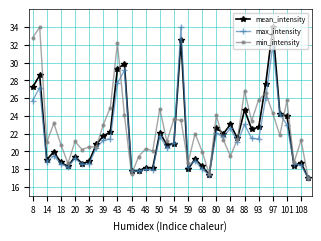

True or false: min_intensity has more than 0 interior local peaks.

True